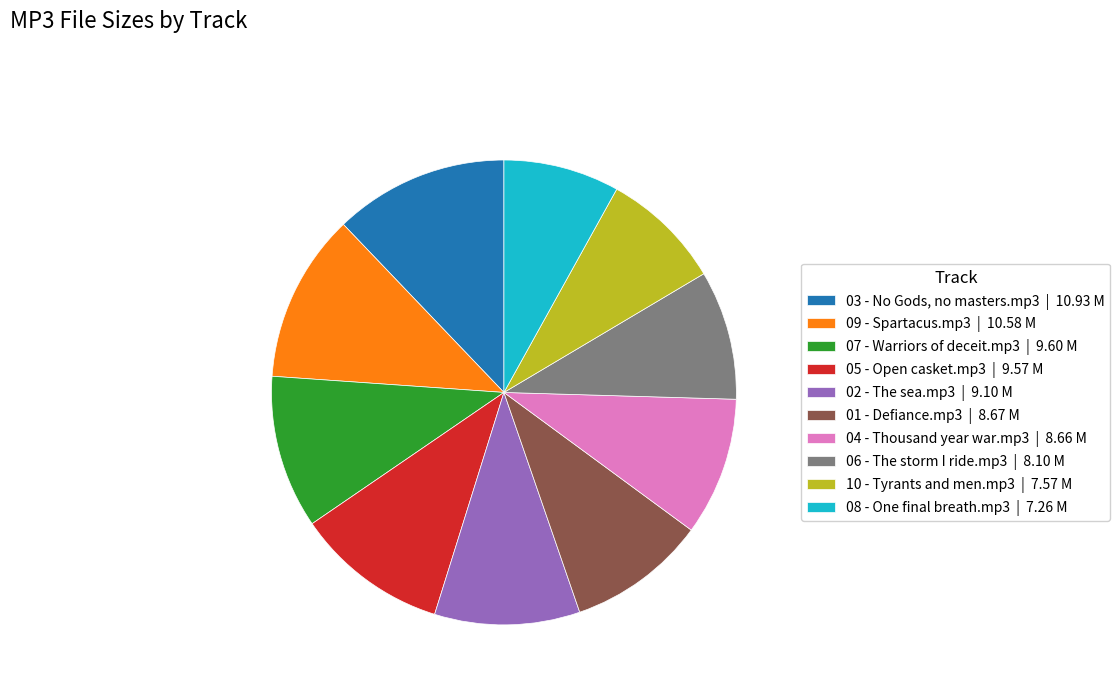

Combined, do 09 - Spartacus.mp3 and 08 - One final breath.mp3 account for over 50%?

No